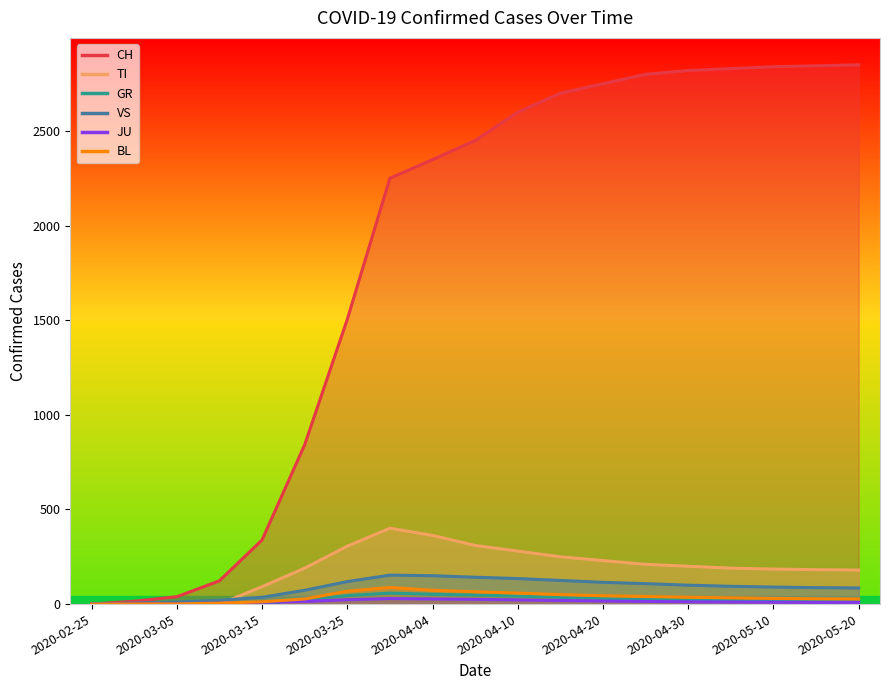

Which series has the largest total across all categories?

CH